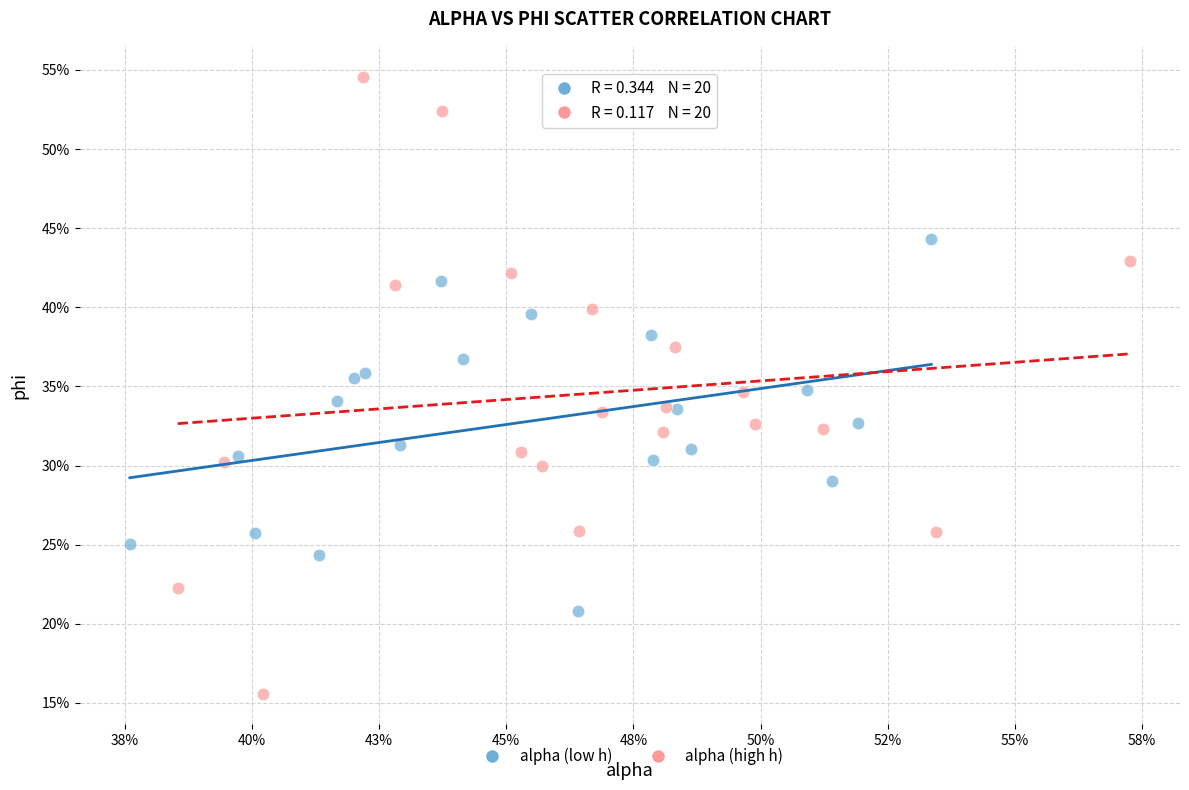

Which series reaches the minimum Y coordinate?

alpha (high h)